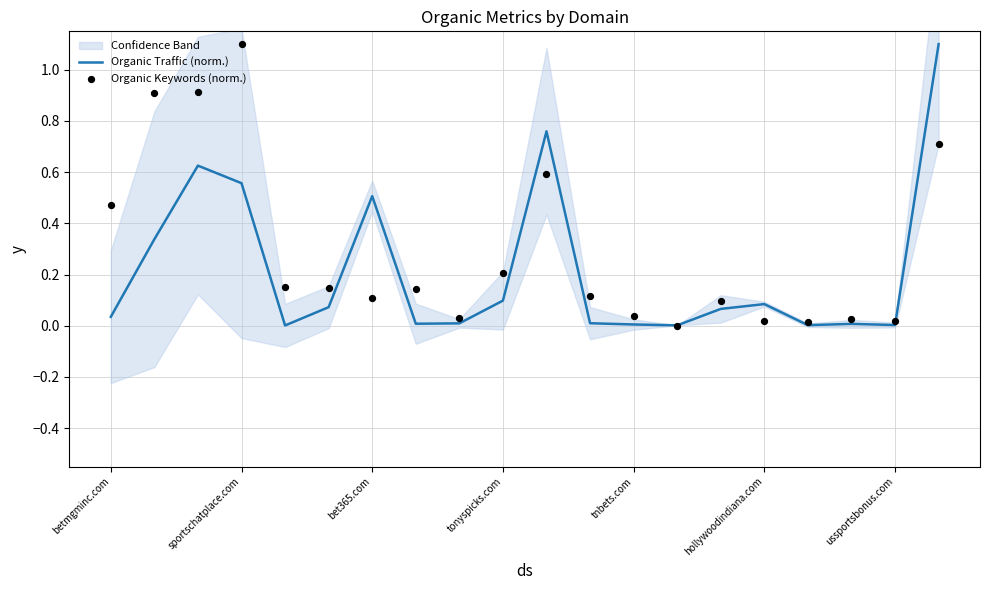

Which series has the largest Y range (max minus min)?

Organic Keywords (norm.)